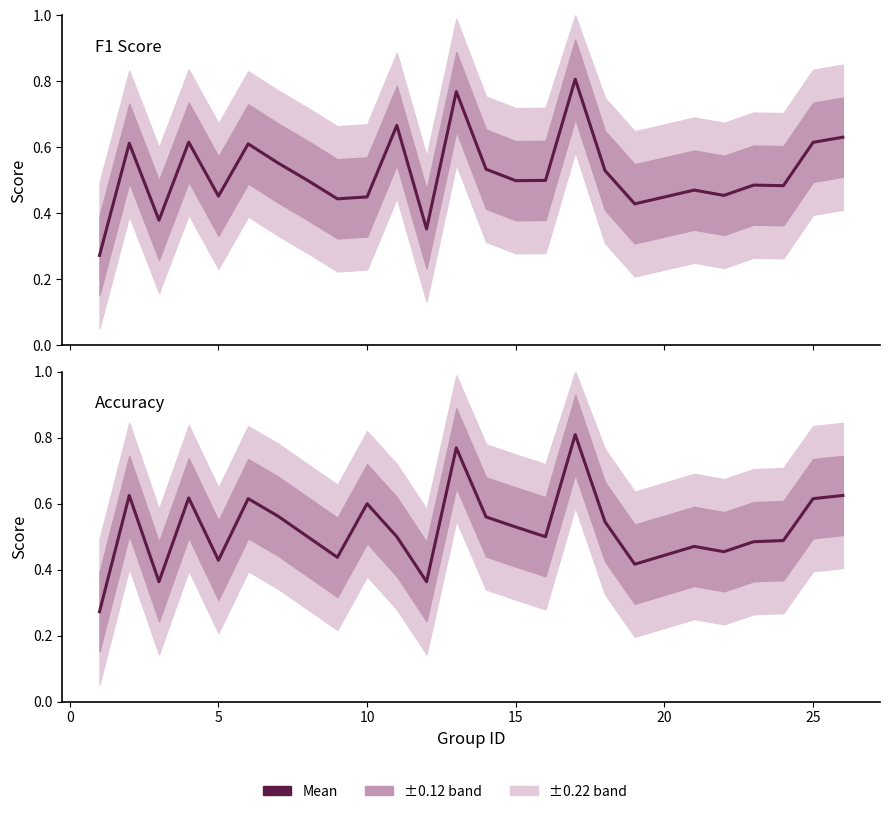

What is the total value across all series at 10?

1.2